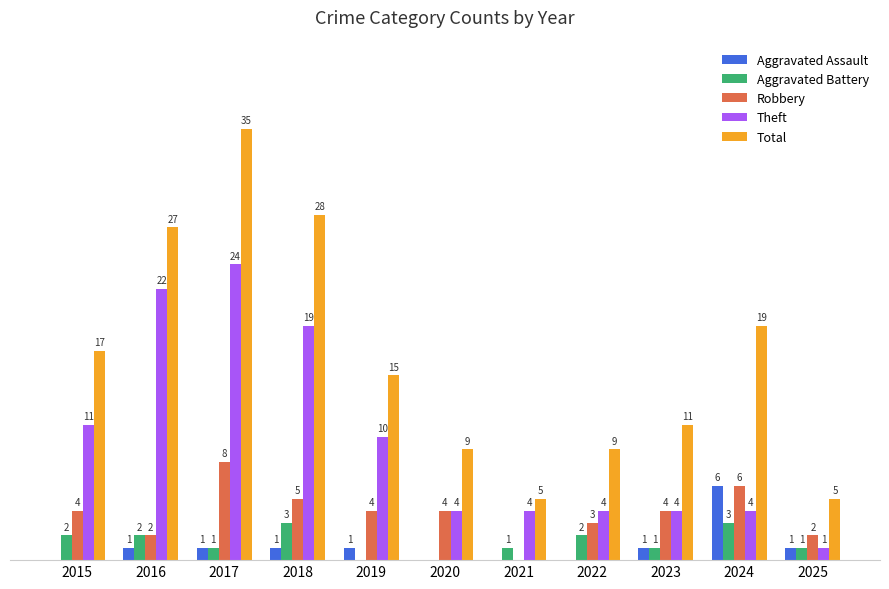

Which series changed the most between 2018 and 2022?

Total